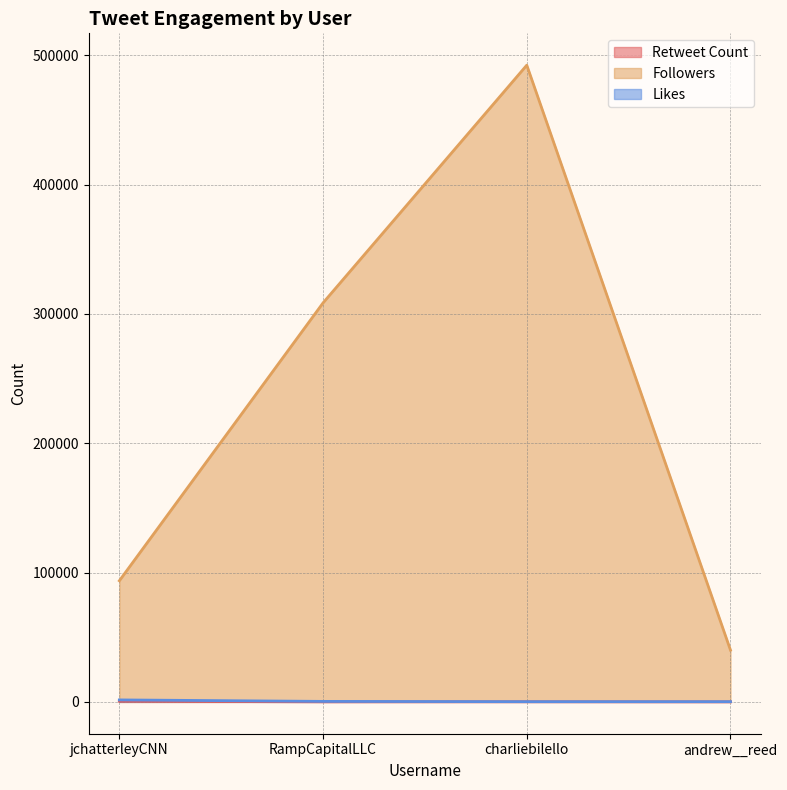

How many Followers values are between 93656 and 492315?

3